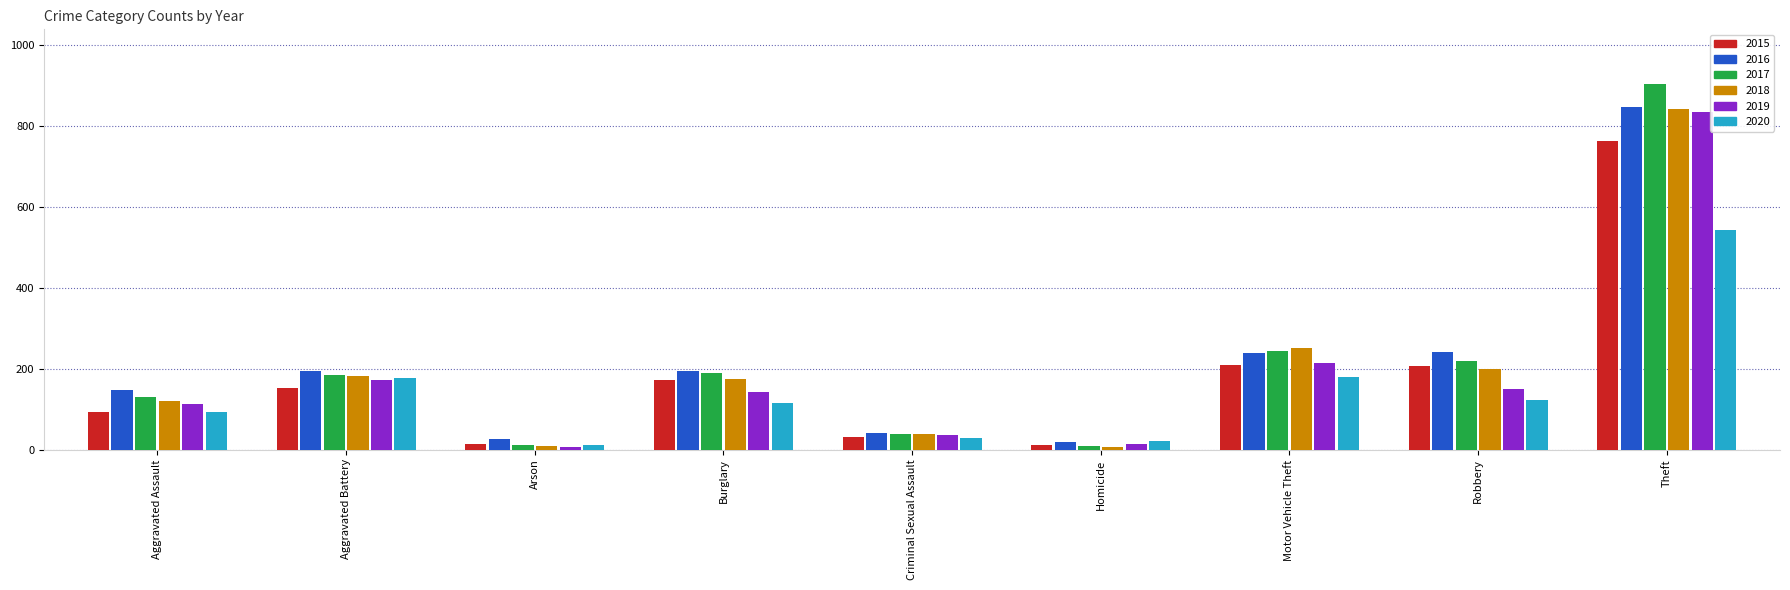

Read the 2018 value at Burglary, to the nearest 10.

180